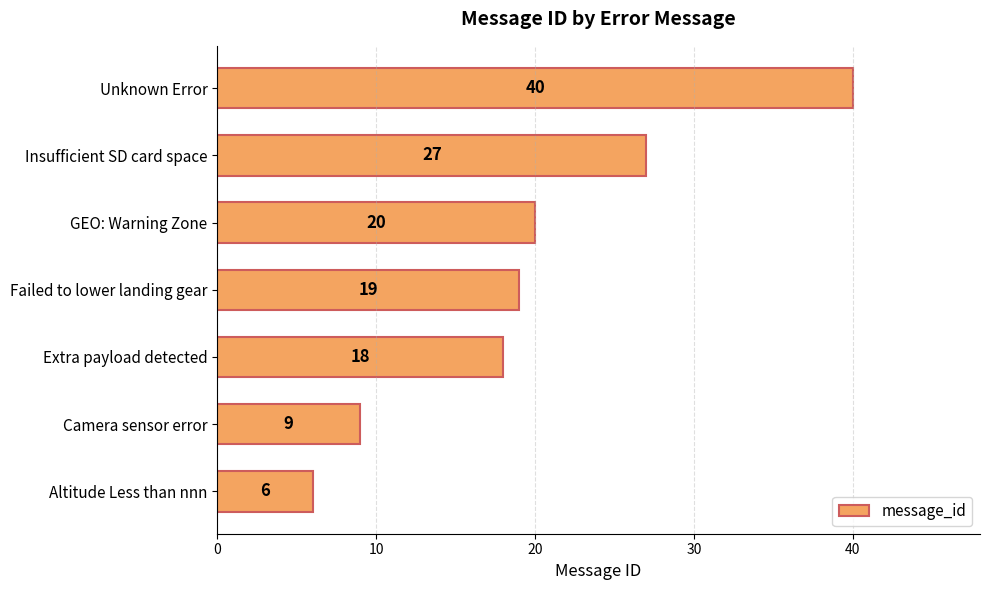

How many categories are shown in the chart?

7